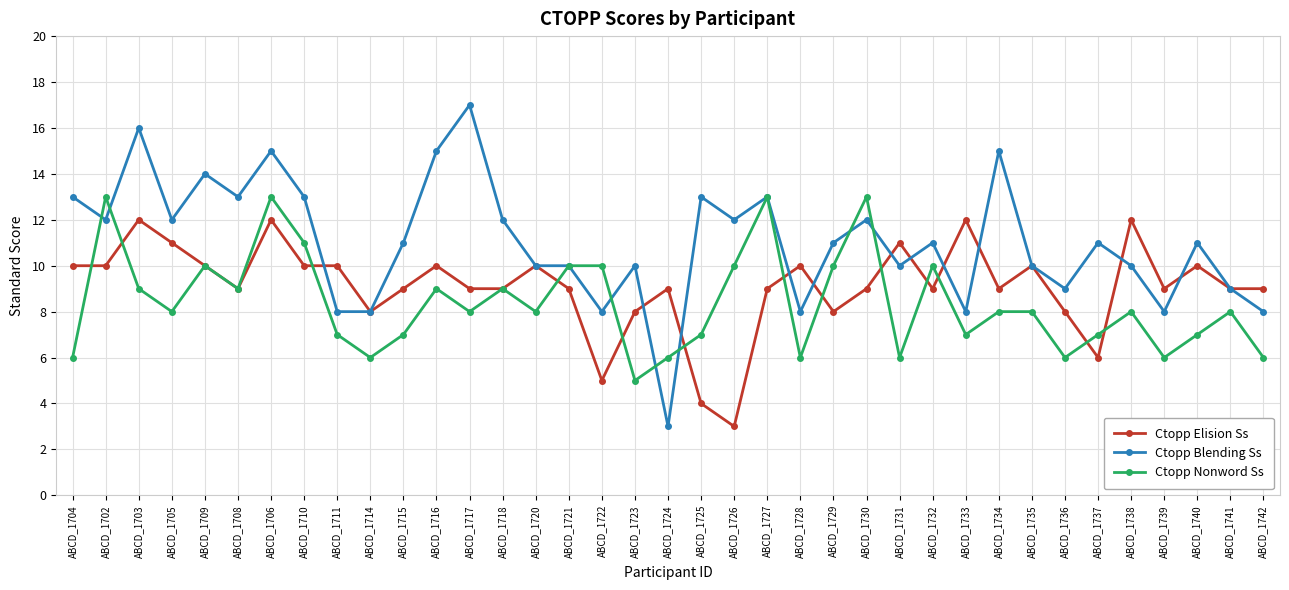

Reading left to right, list all the values displayed in this chart.

Ctopp Elision Ss: ABCD_1704=10	ABCD_1702=10	ABCD_1703=12	ABCD_1705=11	ABCD_1709=10	ABCD_1708=9	ABCD_1706=12	ABCD_1710=10	ABCD_1711=10	ABCD_1714=8	ABCD_1715=9	ABCD_1716=10	ABCD_1717=9	ABCD_1718=9	ABCD_1720=10	ABCD_1721=9	ABCD_1722=5	ABCD_1723=8	ABCD_1724=9	ABCD_1725=4	ABCD_1726=3	ABCD_1727=9	ABCD_1728=10	ABCD_1729=8	ABCD_1730=9	ABCD_1731=11	ABCD_1732=9	ABCD_1733=12	ABCD_1734=9	ABCD_1735=10	ABCD_1736=8	ABCD_1737=6	ABCD_1738=12	ABCD_1739=9	ABCD_1740=10	ABCD_1741=9	ABCD_1742=9
Ctopp Blending Ss: ABCD_1704=13	ABCD_1702=12	ABCD_1703=16	ABCD_1705=12	ABCD_1709=14	ABCD_1708=13	ABCD_1706=15	ABCD_1710=13	ABCD_1711=8	ABCD_1714=8	ABCD_1715=11	ABCD_1716=15	ABCD_1717=17	ABCD_1718=12	ABCD_1720=10	ABCD_1721=10	ABCD_1722=8	ABCD_1723=10	ABCD_1724=3	ABCD_1725=13	ABCD_1726=12	ABCD_1727=13	ABCD_1728=8	ABCD_1729=11	ABCD_1730=12	ABCD_1731=10	ABCD_1732=11	ABCD_1733=8	ABCD_1734=15	ABCD_1735=10	ABCD_1736=9	ABCD_1737=11	ABCD_1738=10	ABCD_1739=8	ABCD_1740=11	ABCD_1741=9	ABCD_1742=8
Ctopp Nonword Ss: ABCD_1704=6	ABCD_1702=13	ABCD_1703=9	ABCD_1705=8	ABCD_1709=10	ABCD_1708=9	ABCD_1706=13	ABCD_1710=11	ABCD_1711=7	ABCD_1714=6	ABCD_1715=7	ABCD_1716=9	ABCD_1717=8	ABCD_1718=9	ABCD_1720=8	ABCD_1721=10	ABCD_1722=10	ABCD_1723=5	ABCD_1724=6	ABCD_1725=7	ABCD_1726=10	ABCD_1727=13	ABCD_1728=6	ABCD_1729=10	ABCD_1730=13	ABCD_1731=6	ABCD_1732=10	ABCD_1733=7	ABCD_1734=8	ABCD_1735=8	ABCD_1736=6	ABCD_1737=7	ABCD_1738=8	ABCD_1739=6	ABCD_1740=7	ABCD_1741=8	ABCD_1742=6